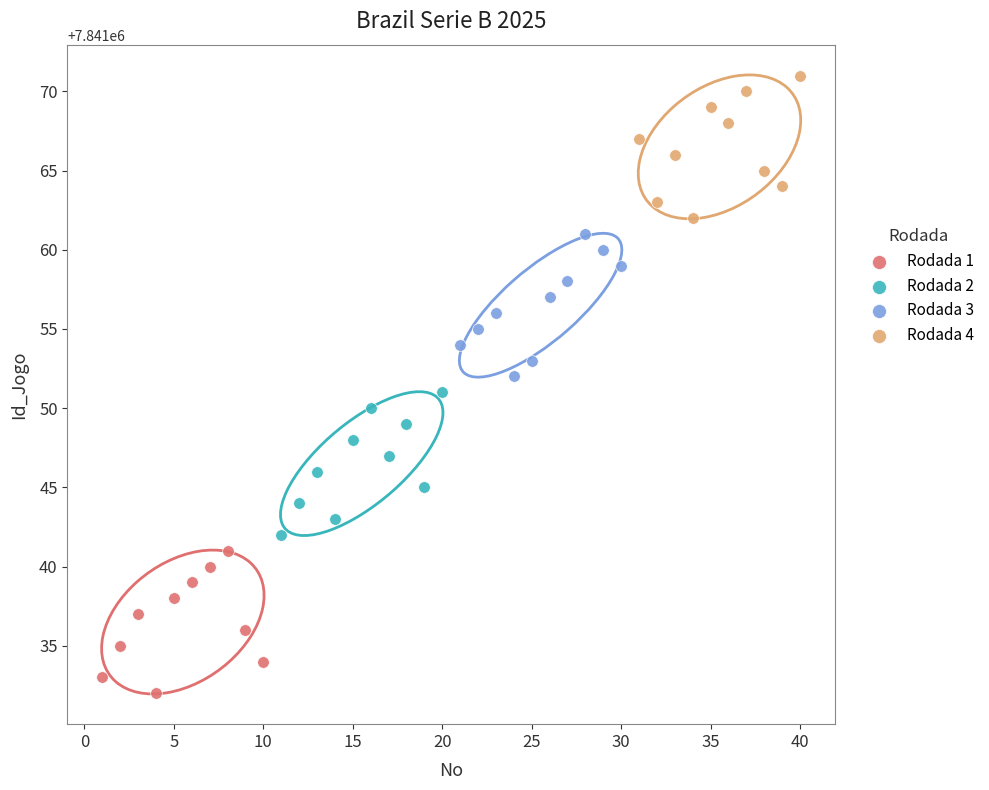

Which series reaches the minimum Y coordinate?

Rodada 1